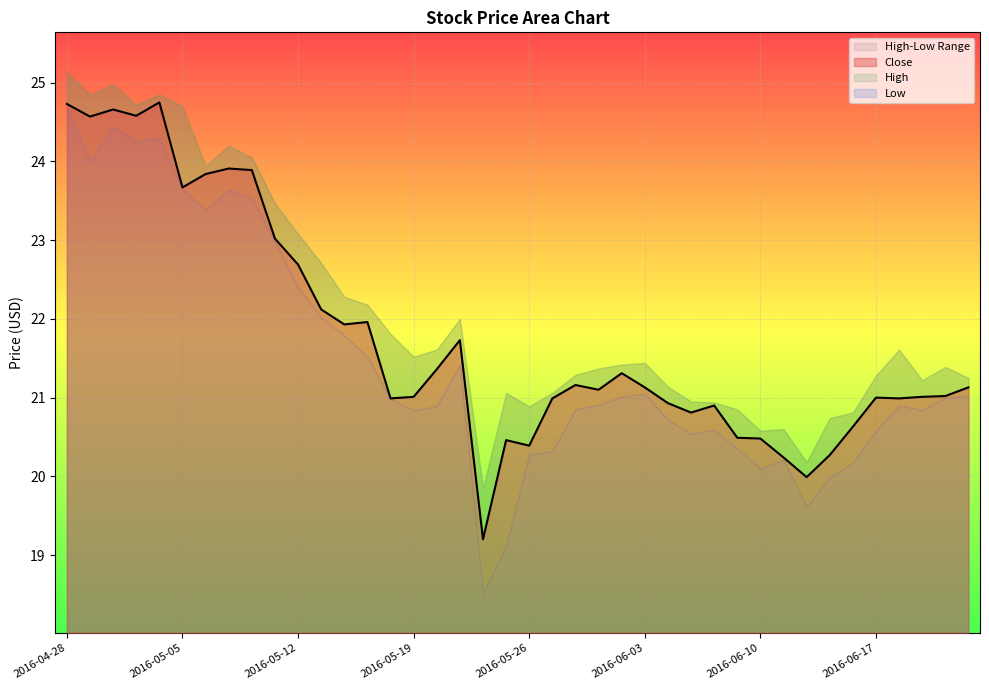

How many points are higher than both their immediate neighbors (excluding endpoints)?

10